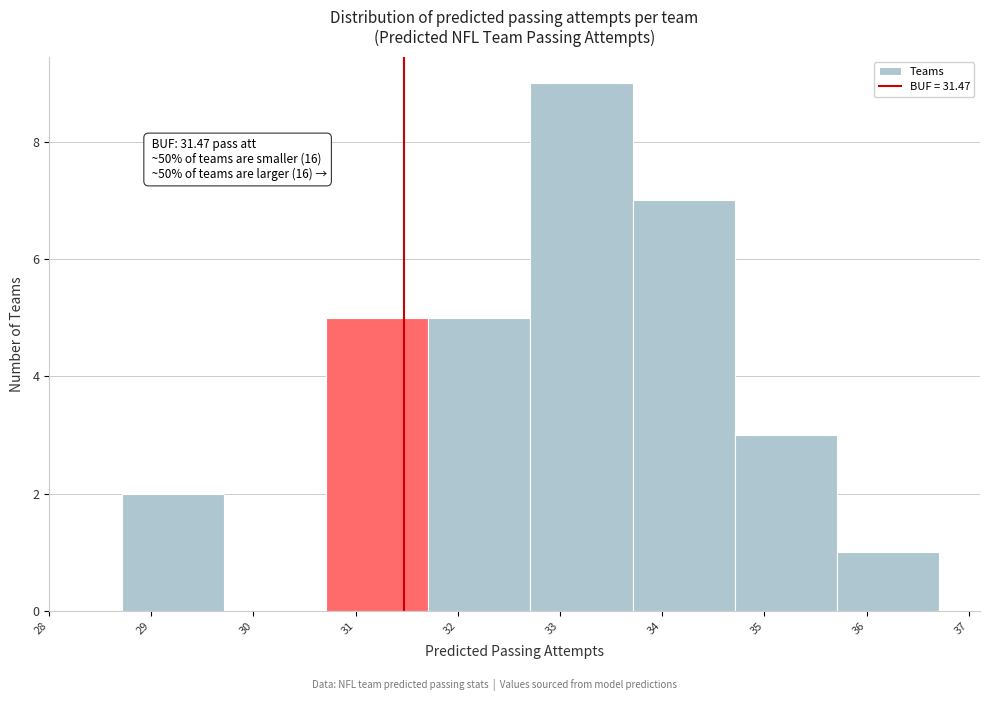

Which range on the x-axis has the tallest bar?

32.7 to 33.7